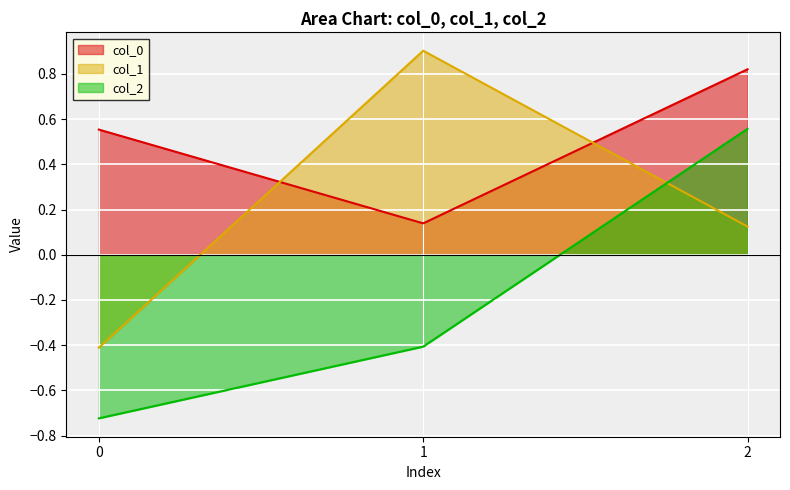

The value of col_1 at 0 is -0.4. True or false?

True